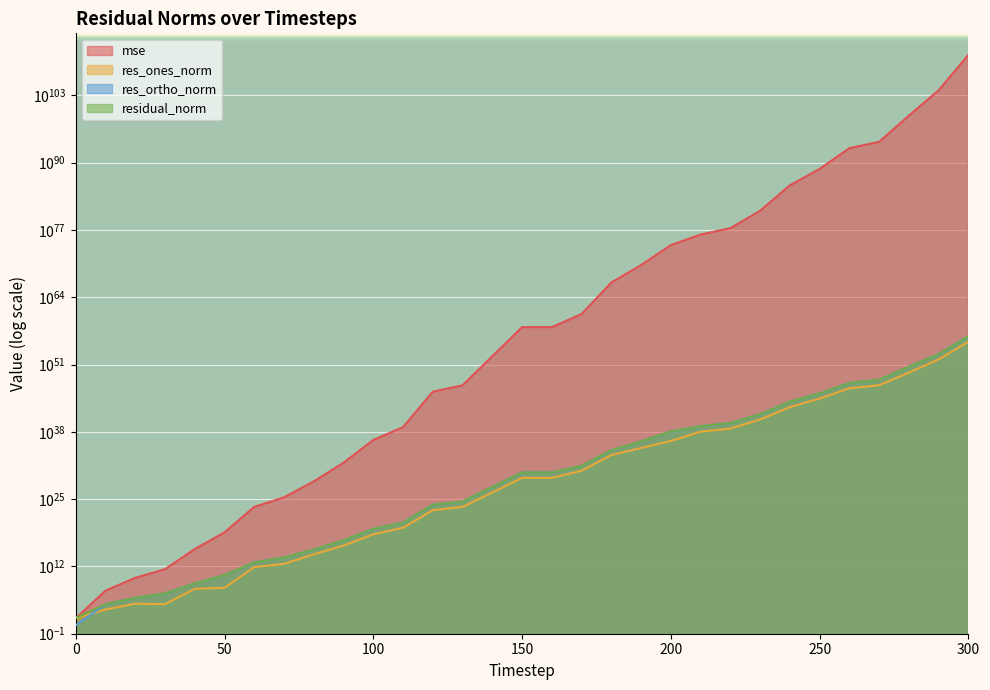

What is the minimum value shown in the chart?

4.1